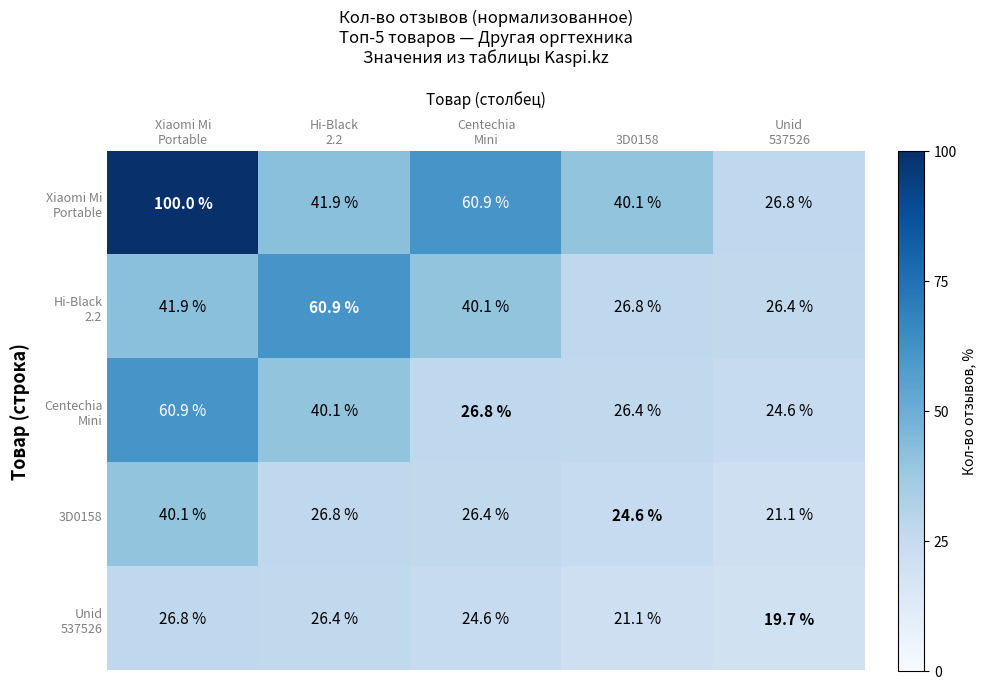

What is the greatest value displayed?

100.0